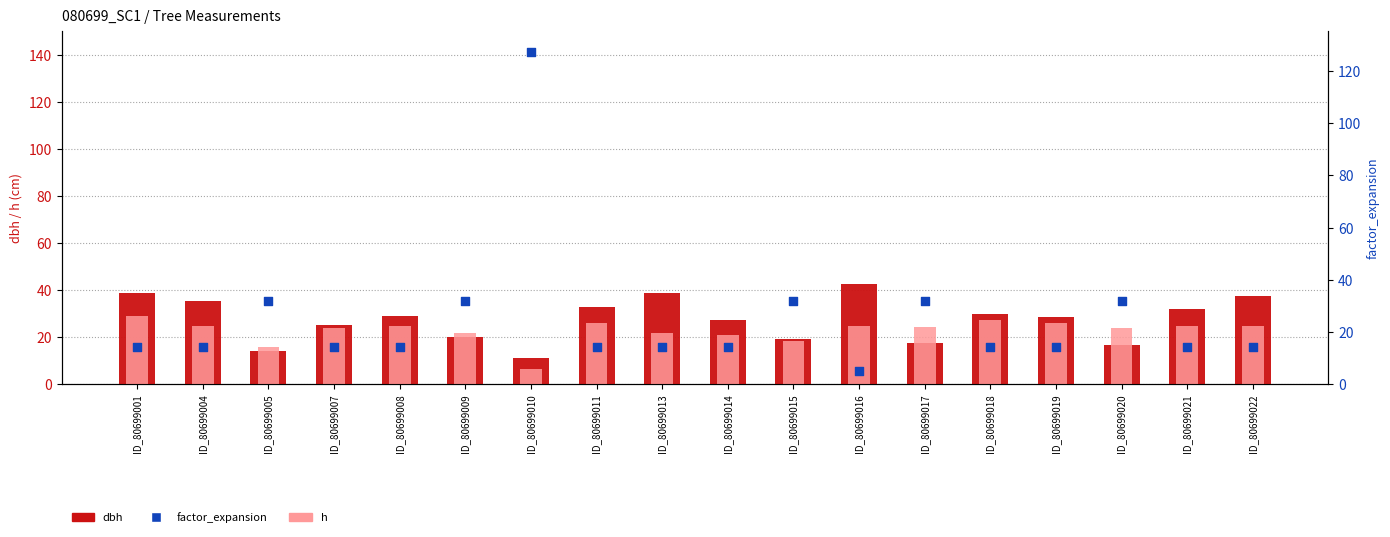

Which series has the largest Y range (max minus min)?

factor_expansion